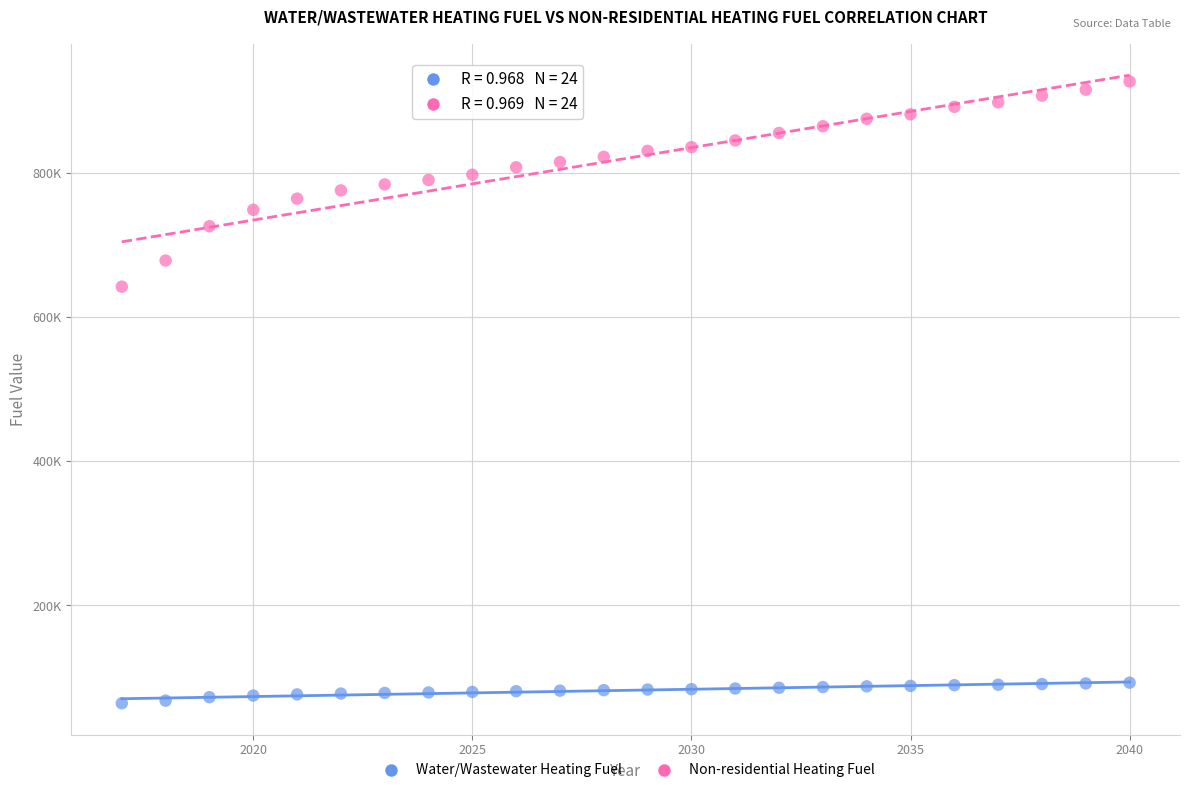

Which series reaches the minimum Y coordinate?

Water/Wastewater Heating Fuel